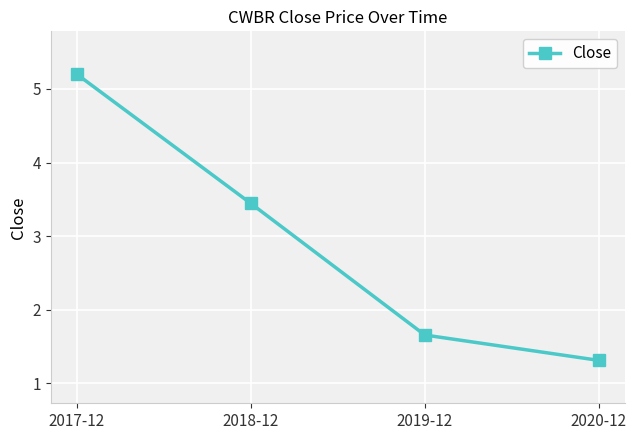

Is it true that the value at 2017-12 is 1.5?

False